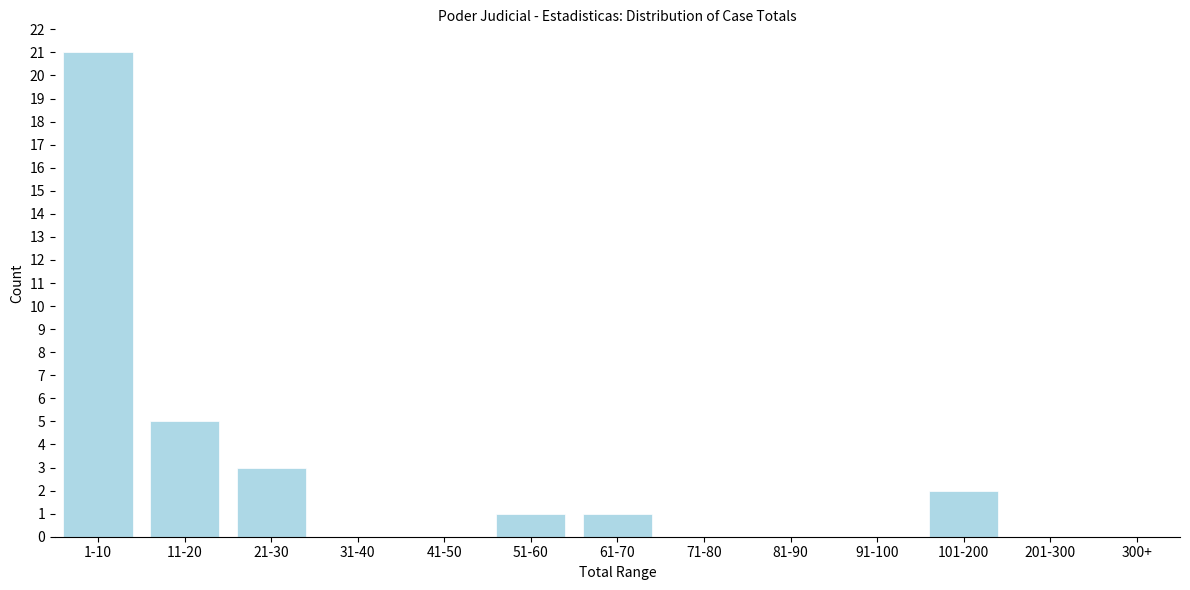

Reading left to right, extract all data points from this chart.

1-10=21	11-20=5	21-30=3	31-40=0	41-50=0	51-60=1	61-70=1	71-80=0	81-90=0	91-100=0	101-200=2	201-300=0	300+=0